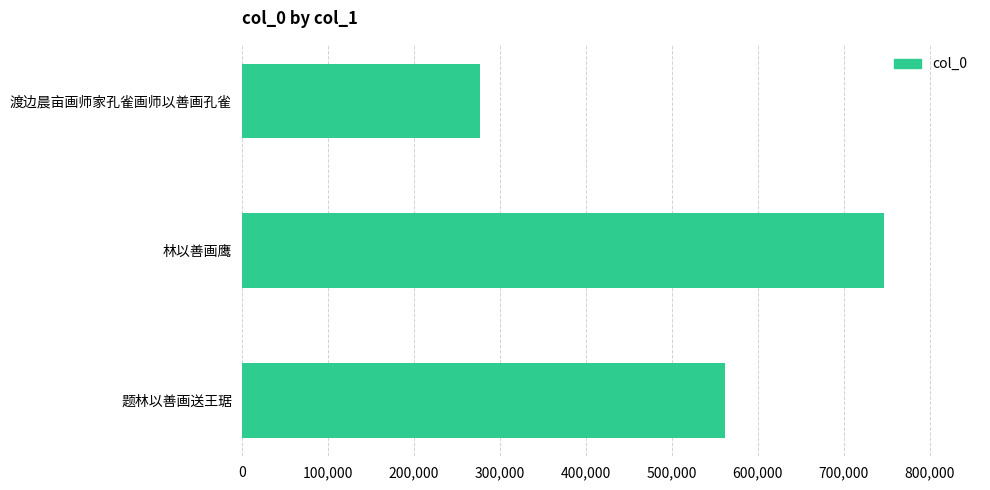

How many values are below 562459?

1